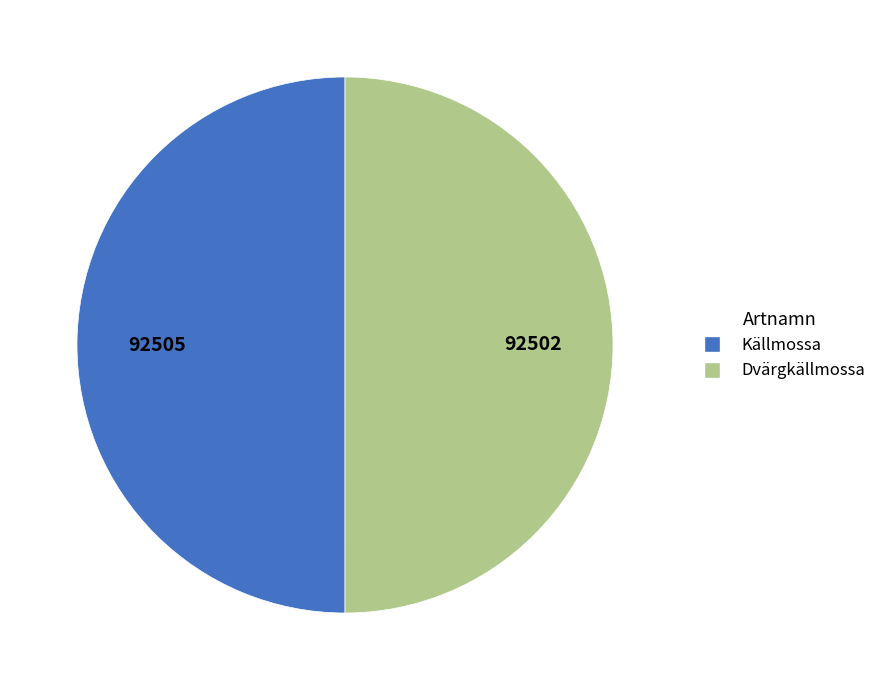

Combined, do Dvärgkällmossa and Källmossa account for over 50%?

Yes